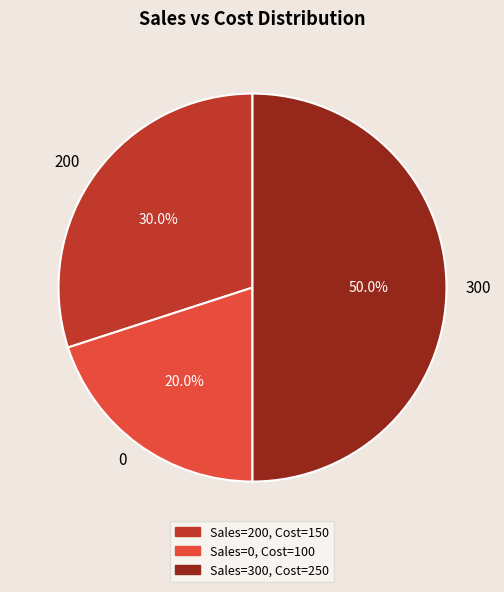

Is 200 the majority of the pie?

No